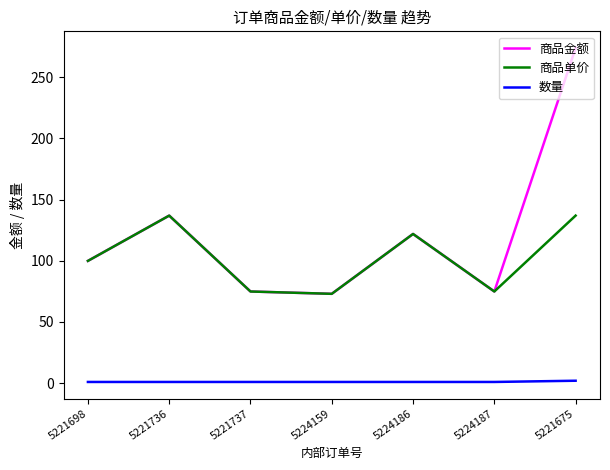

True or false: 商品单价 and 数量 intersect in this chart.

False